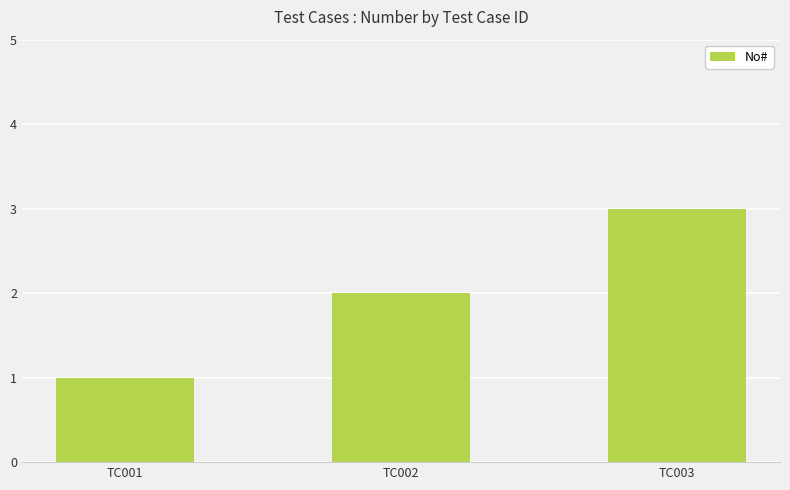

At which category does the chart reach its peak across all series?

TC003